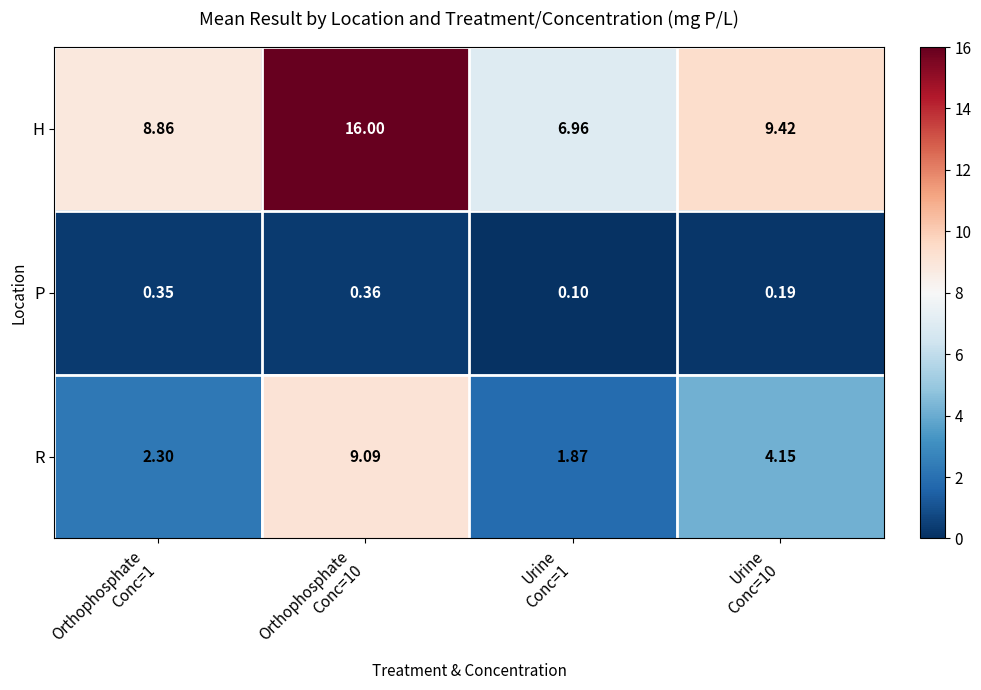

Rank the series by their average value, from highest to lowest.

H, R, P